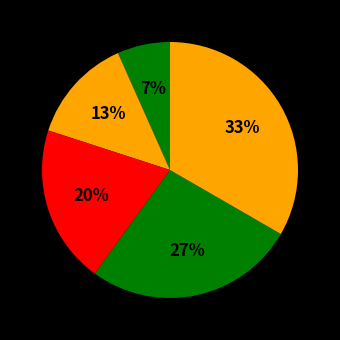

Count the number of slices in the pie.

5